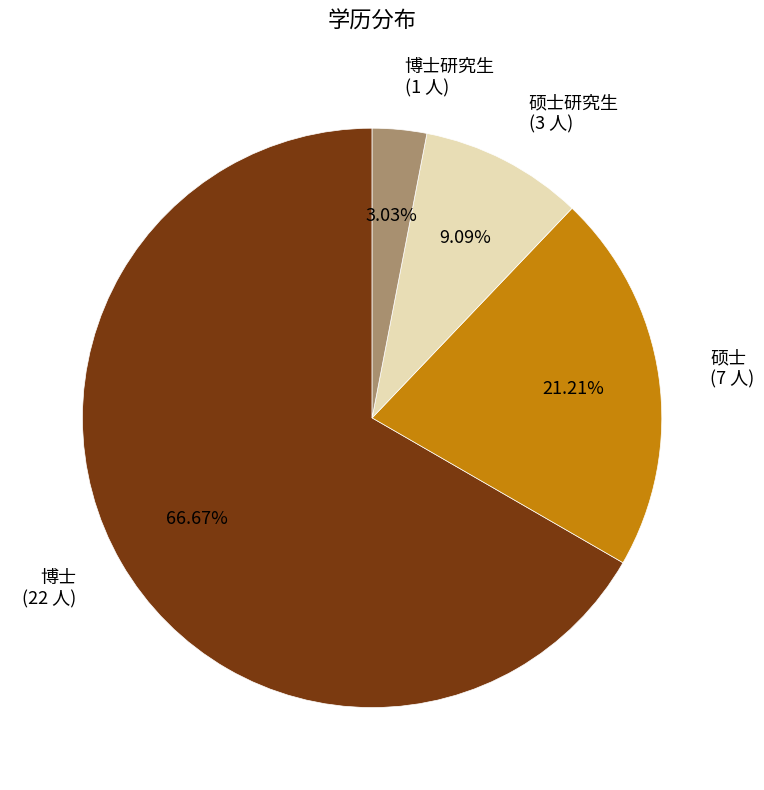

To the nearest percent, what is the difference between the largest and smallest slice percentages?

64%